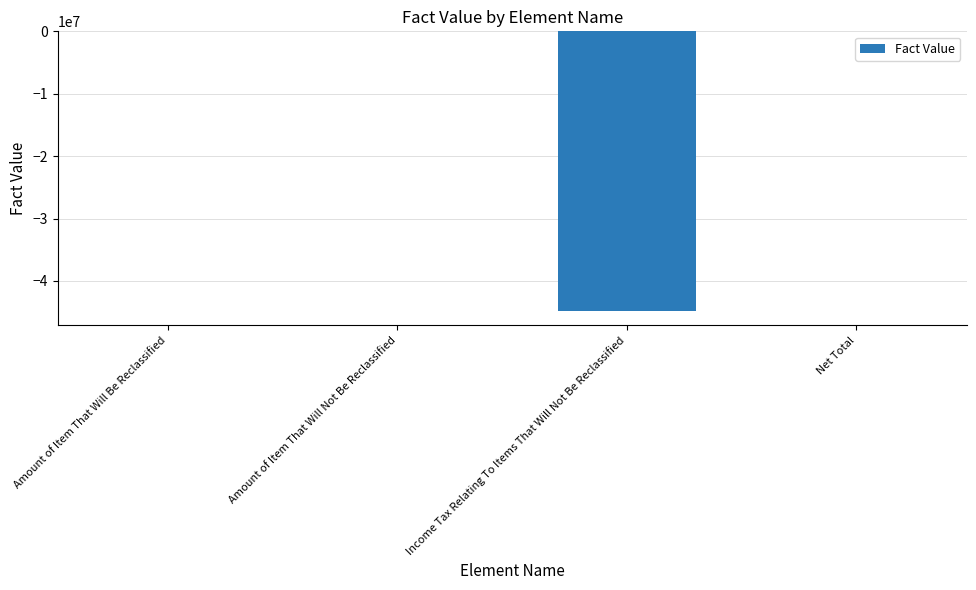

What is the change in value from Income Tax Relating To Items That Will Not Be Reclassified to Net Total?

+44900000